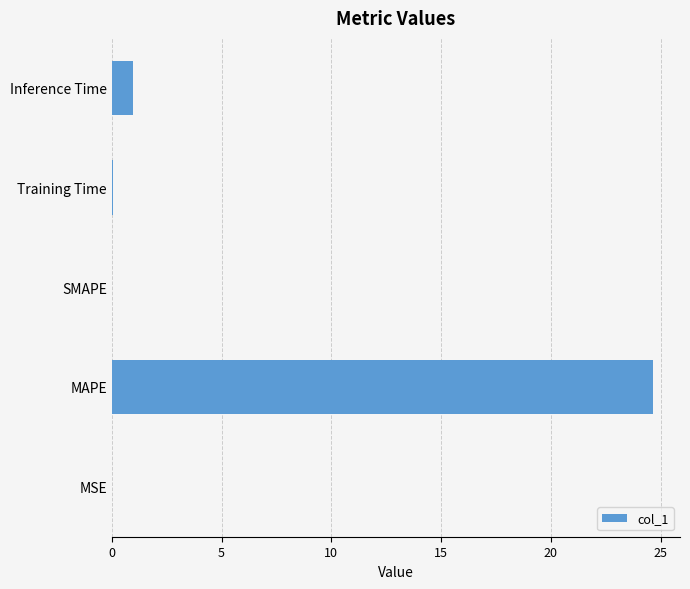

What is the maximum value shown in the chart?

24.7